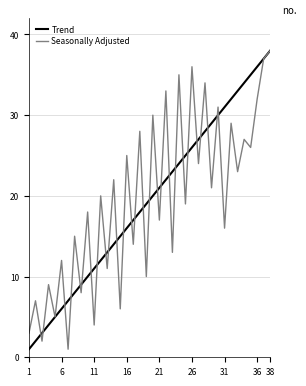

How many series are shown in this chart?

2